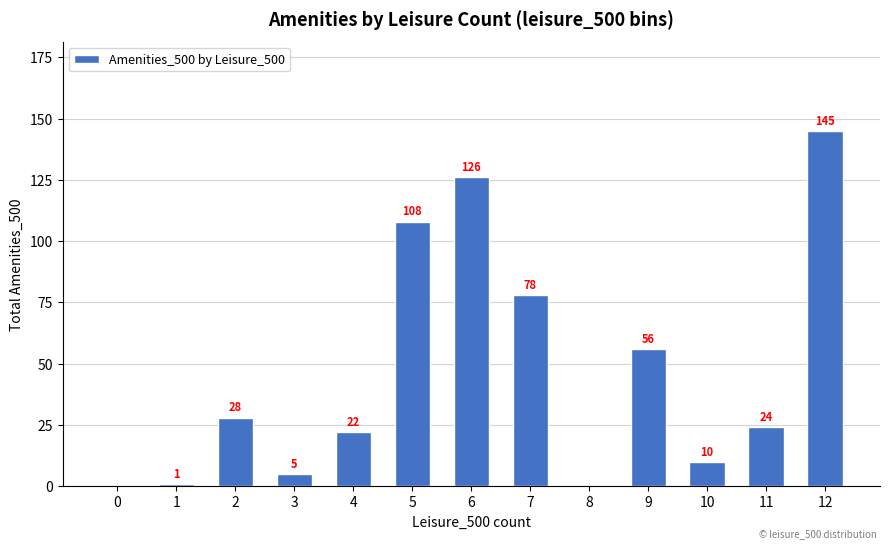

The chart shows a value of 145 at 12. True or false?

True